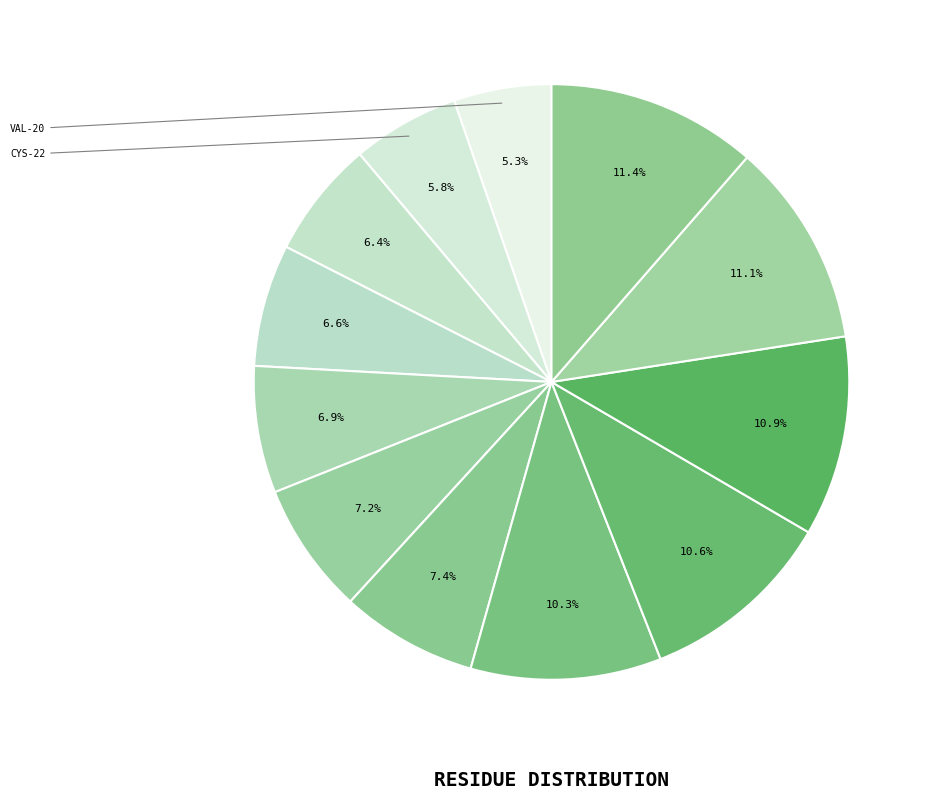

Count the number of slices in the pie.

12